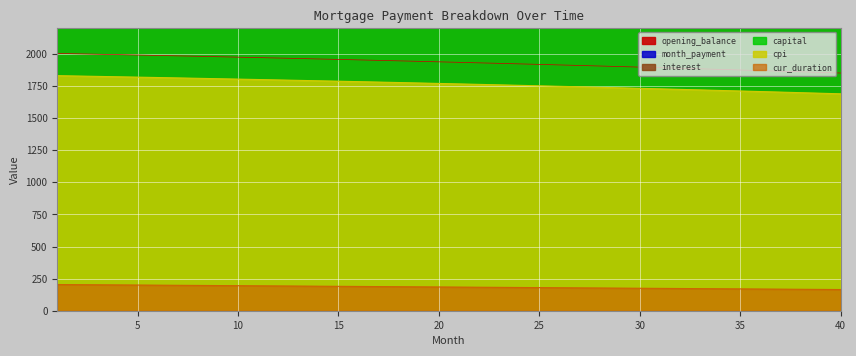

At which category is the sum across all series the highest?

40